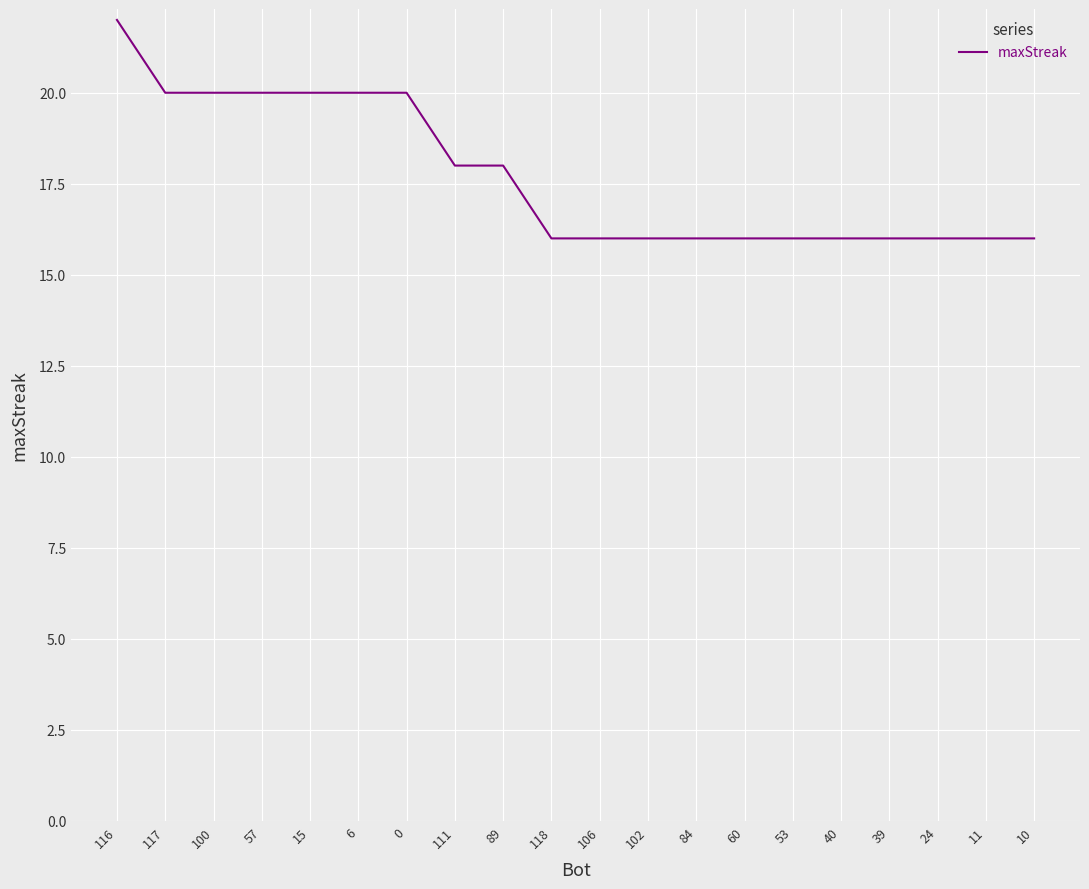

What is the change in value from 89 to 106?

-2